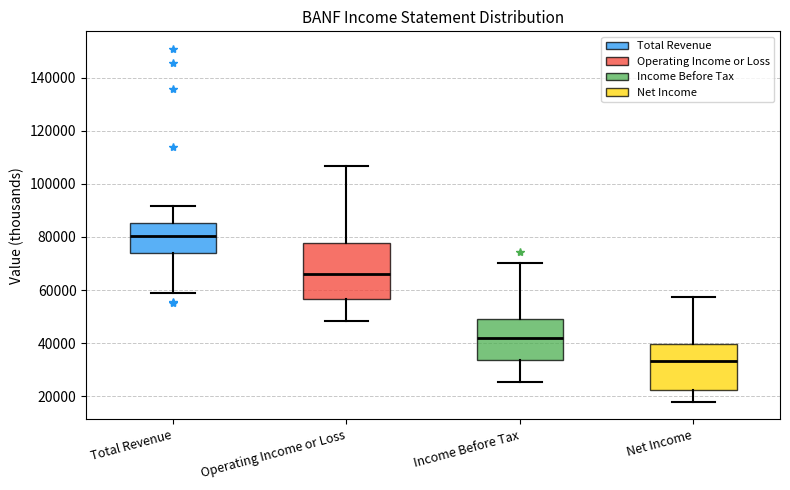

Comparing the boxes themselves (not the whiskers), which one is the tallest?

Operating Income or Loss